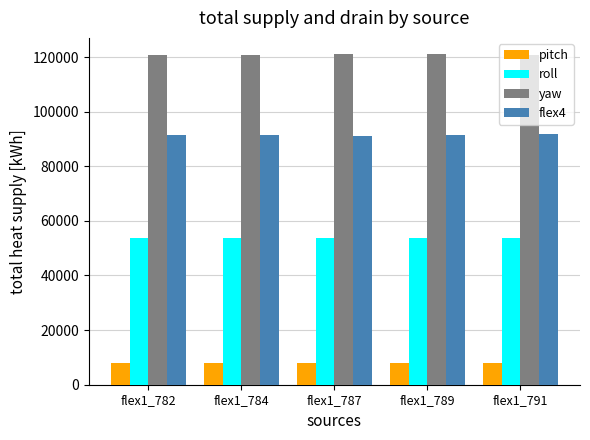

List the series in order of their overall mean, highest first.

yaw, flex4, roll, pitch